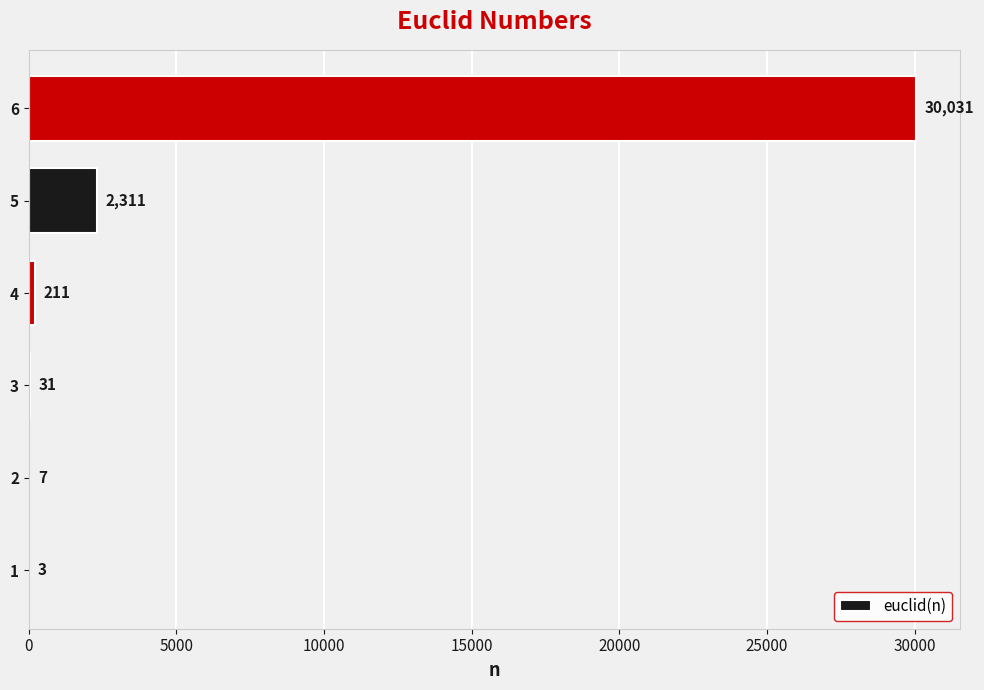

The chart shows a value of 1042 at 5. True or false?

False